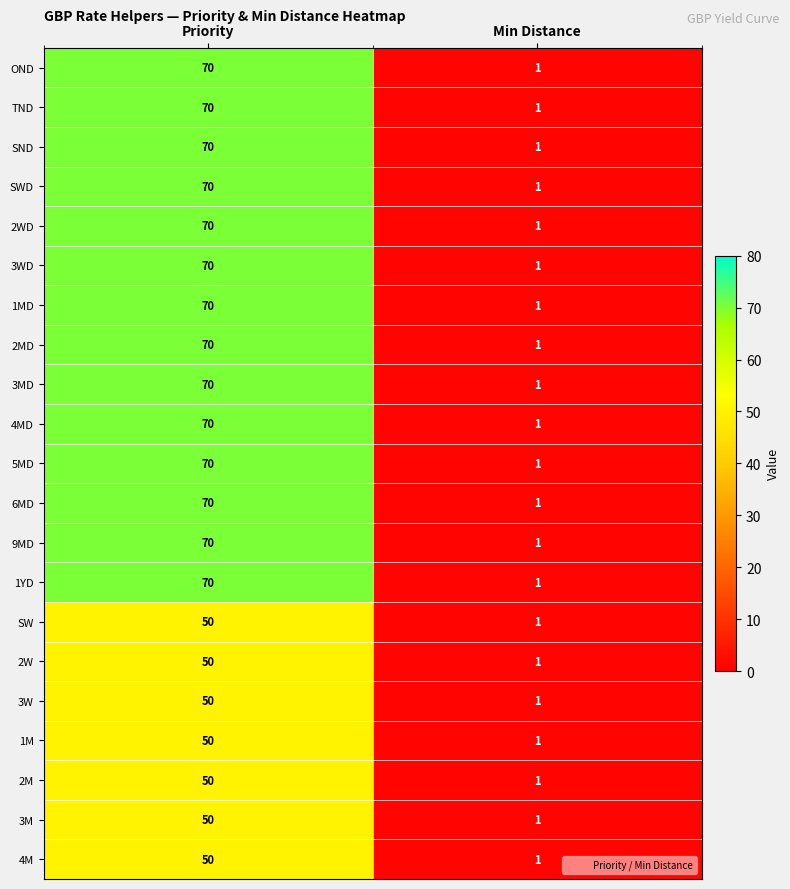

What is the spread (max minus min) of values at Priority?

20